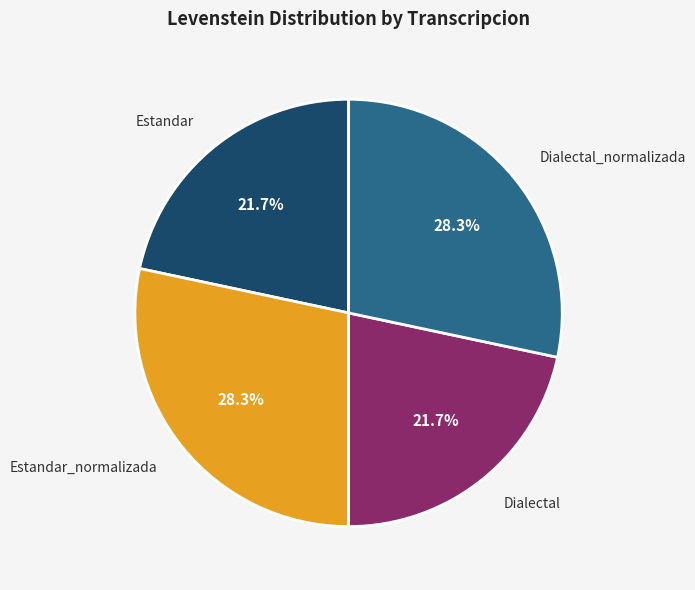

What is the total percentage of Dialectal_normalizada and Dialectal?

50.0%